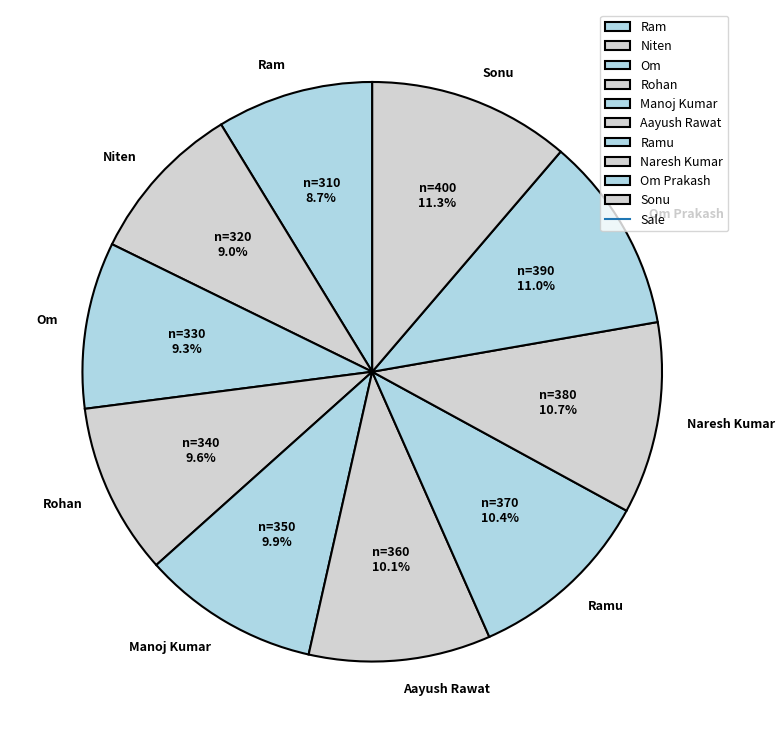

Which has a higher value, Om or Ram?

Om